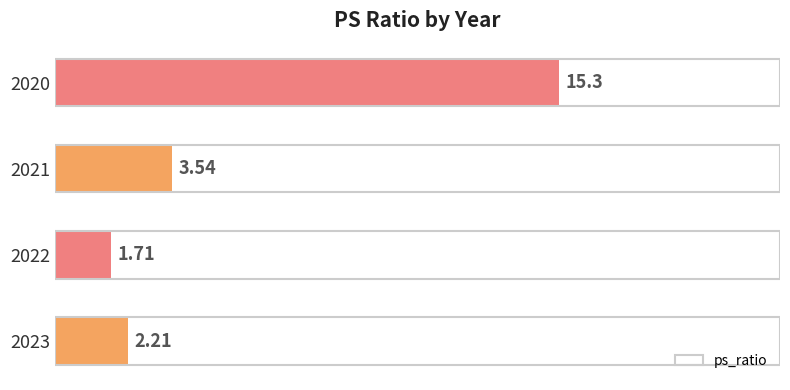

Approximately how many times larger is the value at 2020 compared to 2021?

4.3